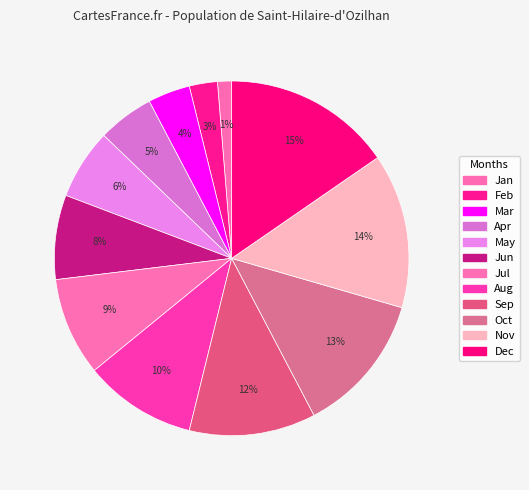

What percentage is NOT represented by Jun?

92.3%